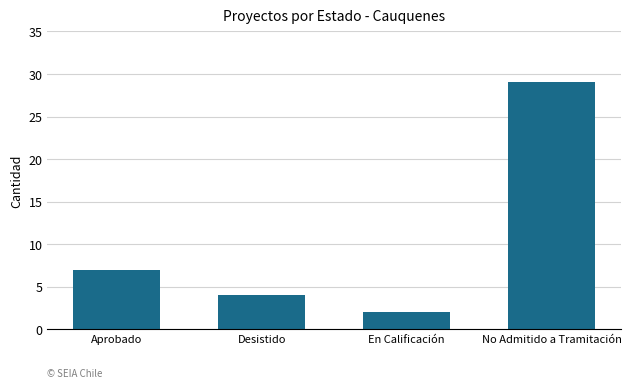

List the labels in order of value, smallest first.

En Calificación, Desistido, Aprobado, No Admitido a Tramitación